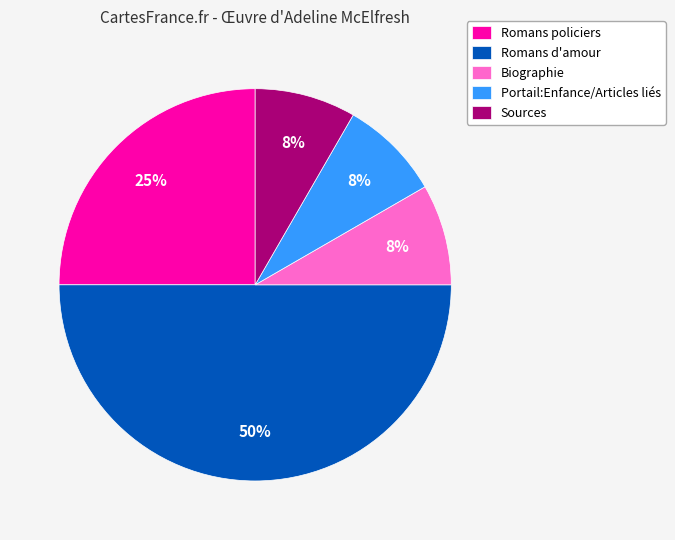

To the nearest percent, what percentage of the pie is Portail:Enfance/Articles liés?

8%